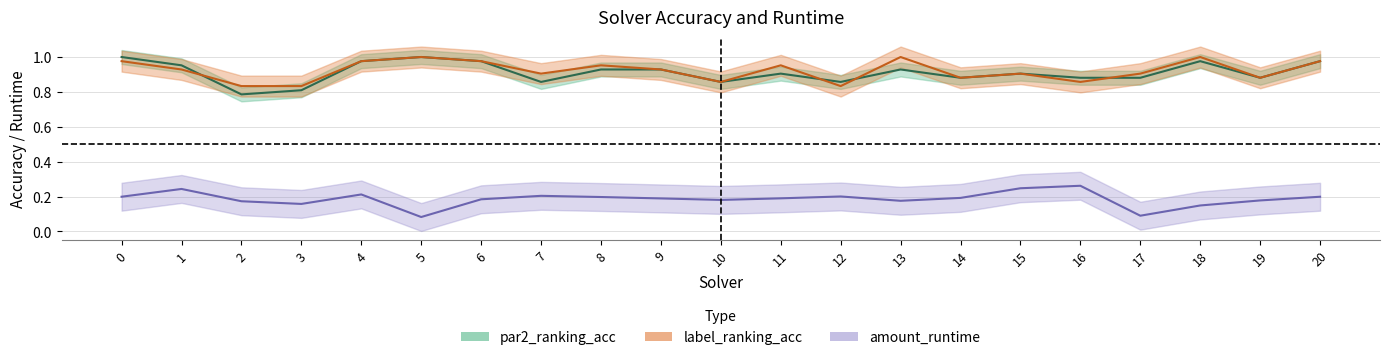

Reading left to right, transcribe all the data shown in this chart.

par2_ranking_acc: 0=1.0	1=1.0	2=0.8	3=0.8	4=1.0	5=1.0	6=1.0	7=0.9	8=0.9	9=0.9	10=0.9	11=0.9	12=0.9	13=0.9	14=0.9	15=0.9	16=0.9	17=0.9	18=1.0	19=0.9	20=1.0
label_ranking_acc: 0=1.0	1=0.9	2=0.8	3=0.8	4=1.0	5=1.0	6=1.0	7=0.9	8=1.0	9=0.9	10=0.9	11=1.0	12=0.8	13=1.0	14=0.9	15=0.9	16=0.9	17=0.9	18=1.0	19=0.9	20=1.0
amount_runtime: 0=0.2	1=0.2	2=0.2	3=0.2	4=0.2	5=0.1	6=0.2	7=0.2	8=0.2	9=0.2	10=0.2	11=0.2	12=0.2	13=0.2	14=0.2	15=0.2	16=0.3	17=0.1	18=0.1	19=0.2	20=0.2